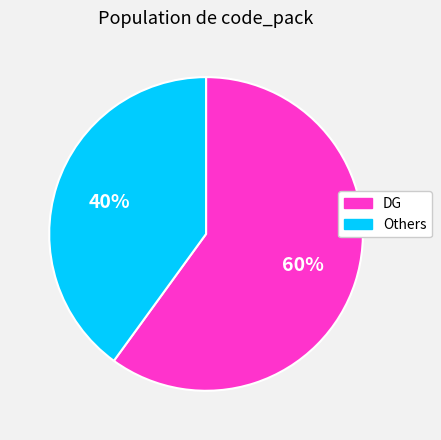

To the nearest percent, what is the average slice percentage?

50%